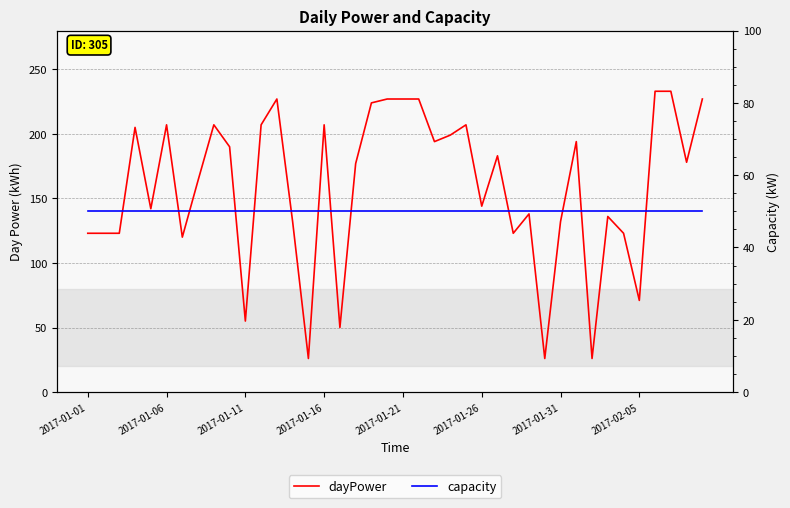

At which label is capacity closest to 50?

2017-01-01